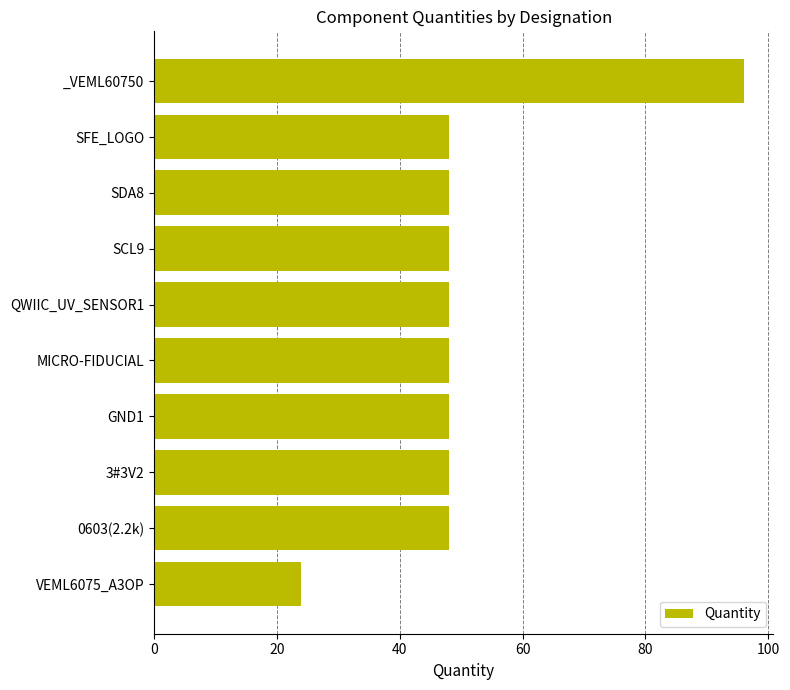

True or false: the data shows 48 at 0603(2.2k).

True